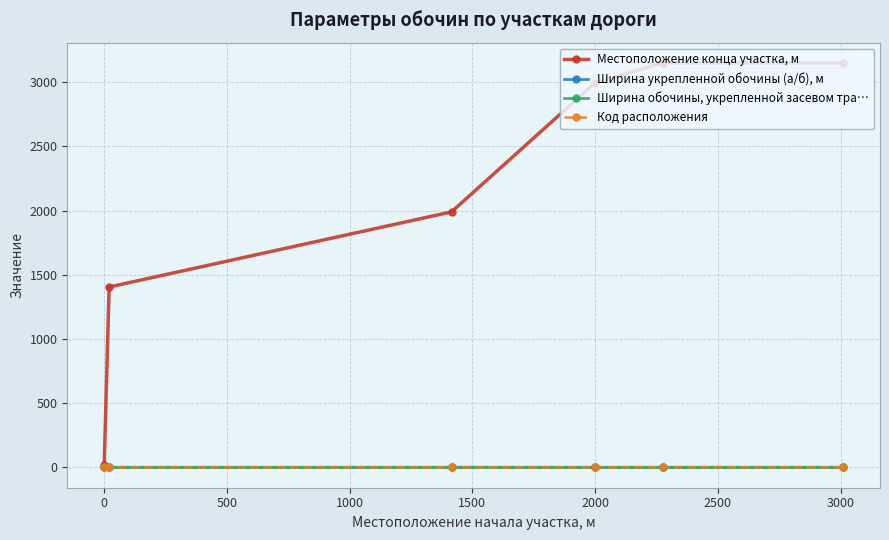

Which series has the widest spread of values?

Местоположение конца участка, м